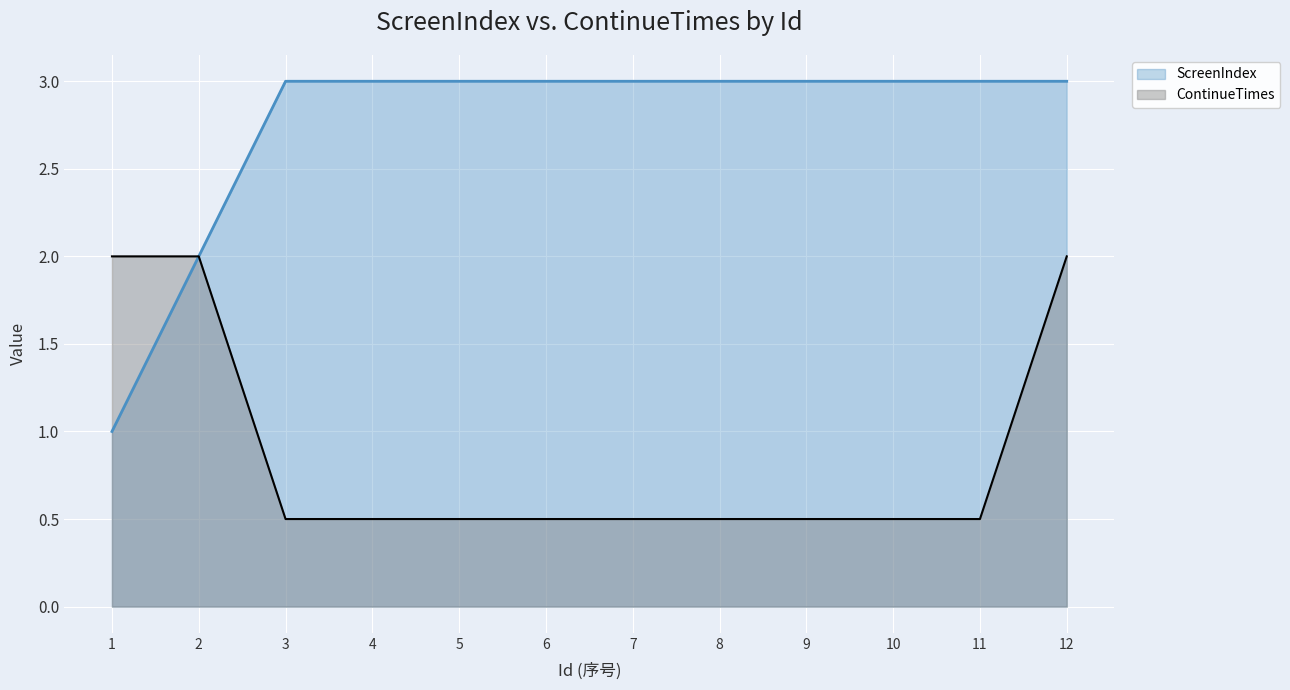

Which series has the widest spread of values?

ScreenIndex